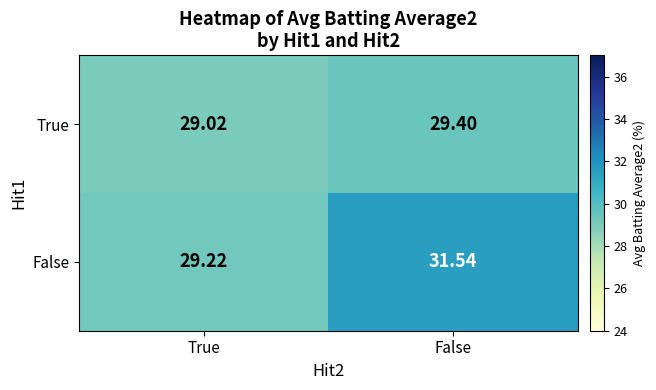

At which label does False first exceed 31?

False